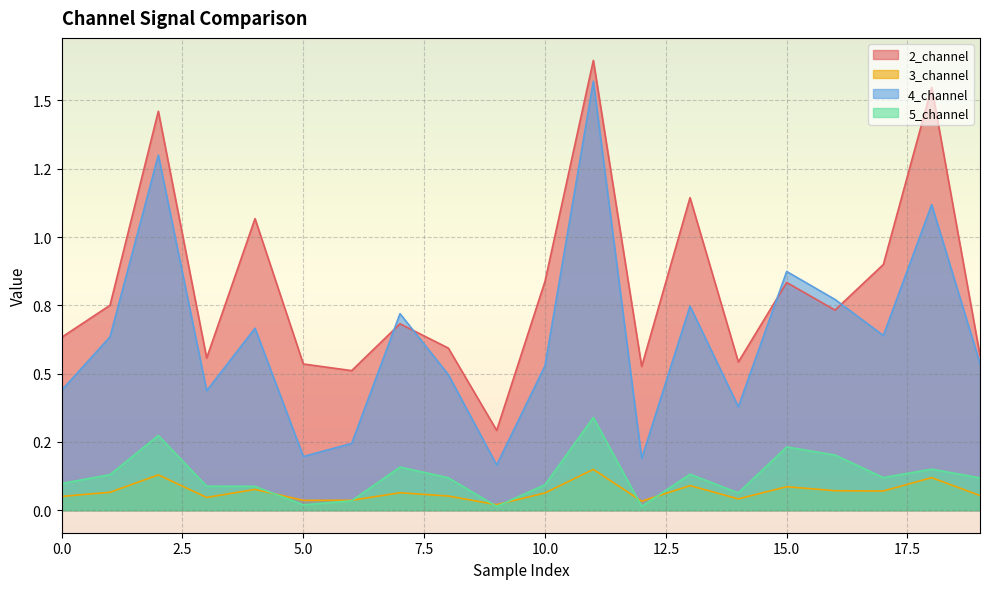

Is the value of 2_channel at 0.0 greater than the value of 5_channel at 10.0?

Yes